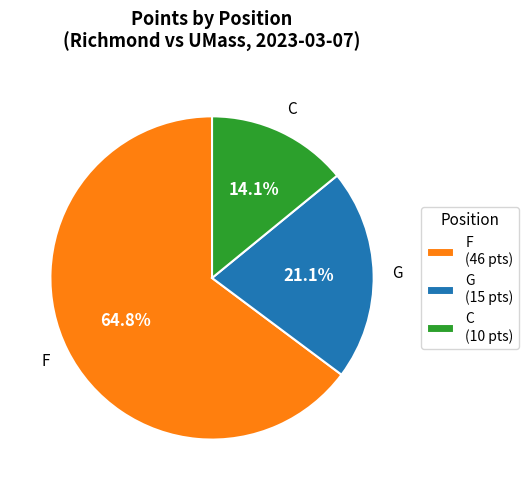

Combined, do F and G account for over 50%?

Yes